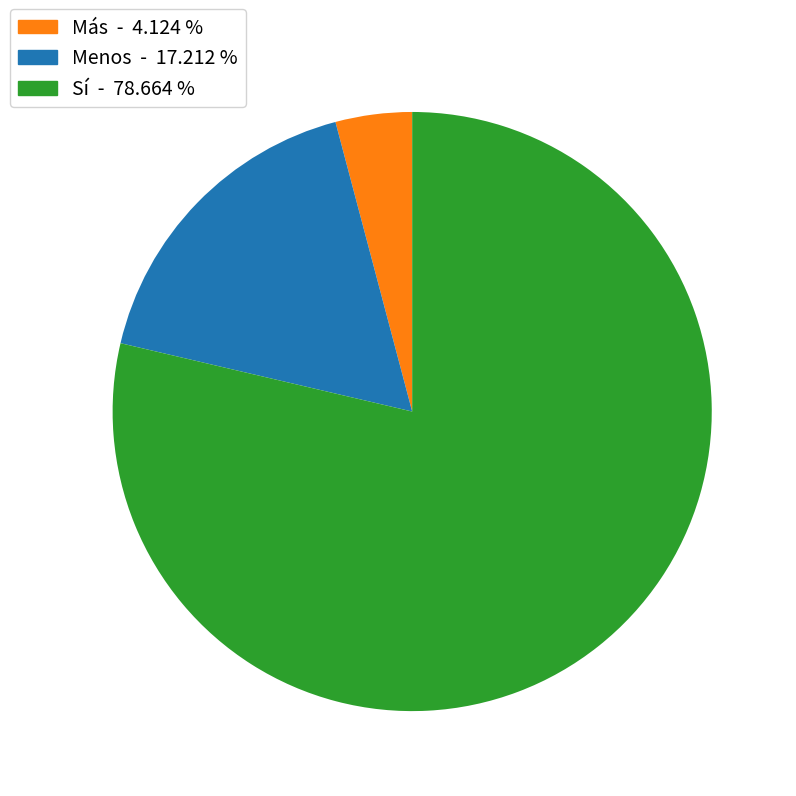

Is there any slice that represents more than half of the pie?

Yes